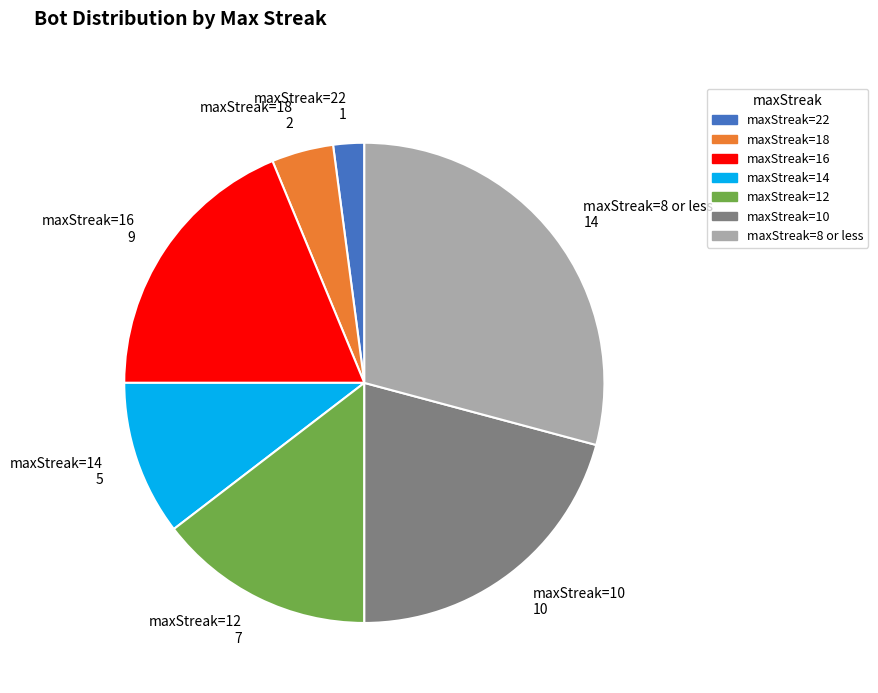

Is the sum of maxStreak=10 and maxStreak=18 greater than half?

No